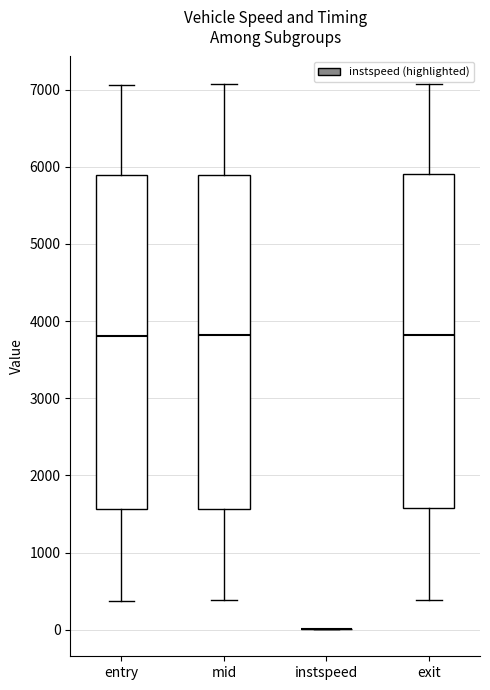

Reading left to right, transcribe this box plot: for each box, give where its median line is, the range the box spans, and where its two whiskers end, as read against the y-axis. The values are not printed on the chart, so give them approximately, as read against the axis.

entry: median 3800, box 1600 to 5900, whiskers 400 to 7100
mid: median 3800, box 1600 to 5900, whiskers 400 to 7100
instspeed: box collapsed to a line at 0, whiskers 0 to 0
exit: median 3800, box 1600 to 5900, whiskers 400 to 7100